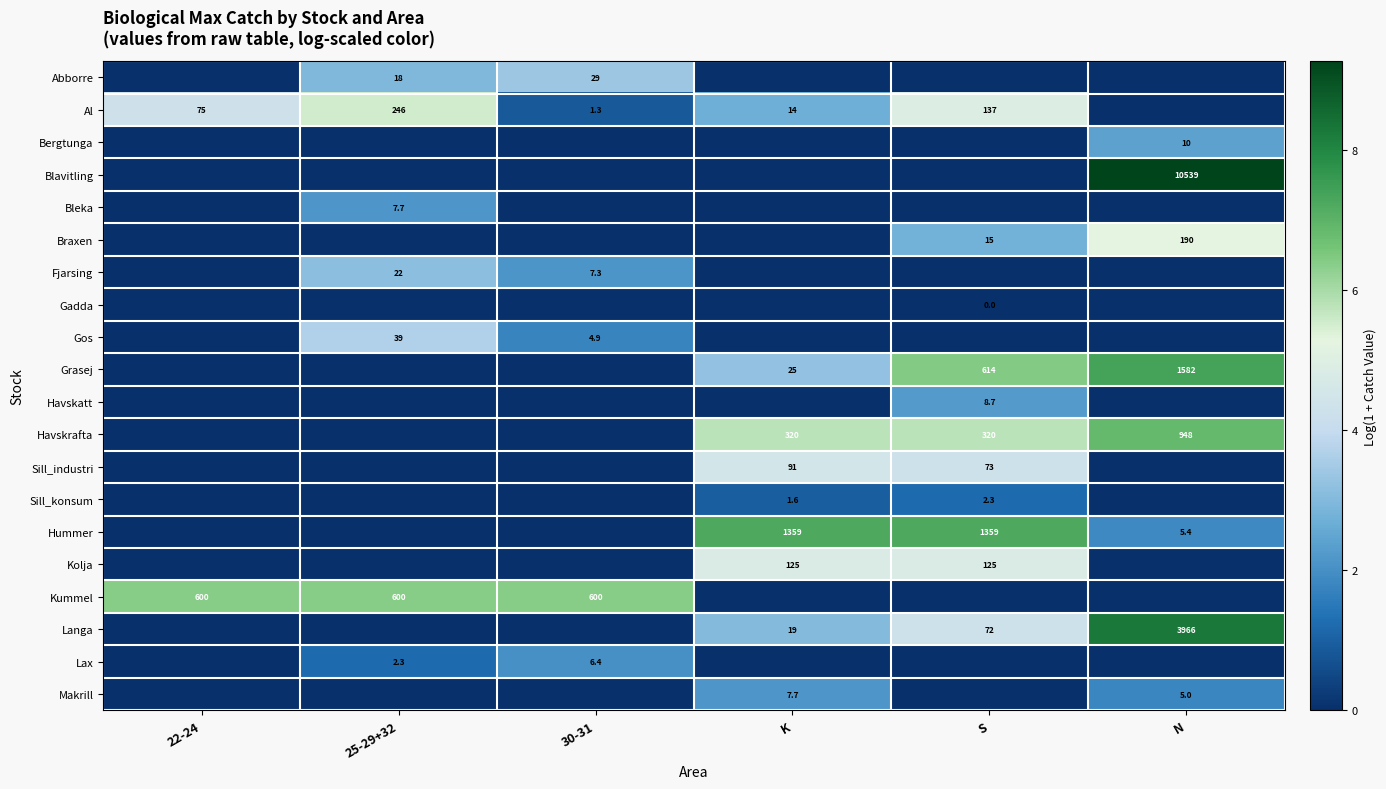

True or false: Hummer has a value of 2248.6 at S.

False